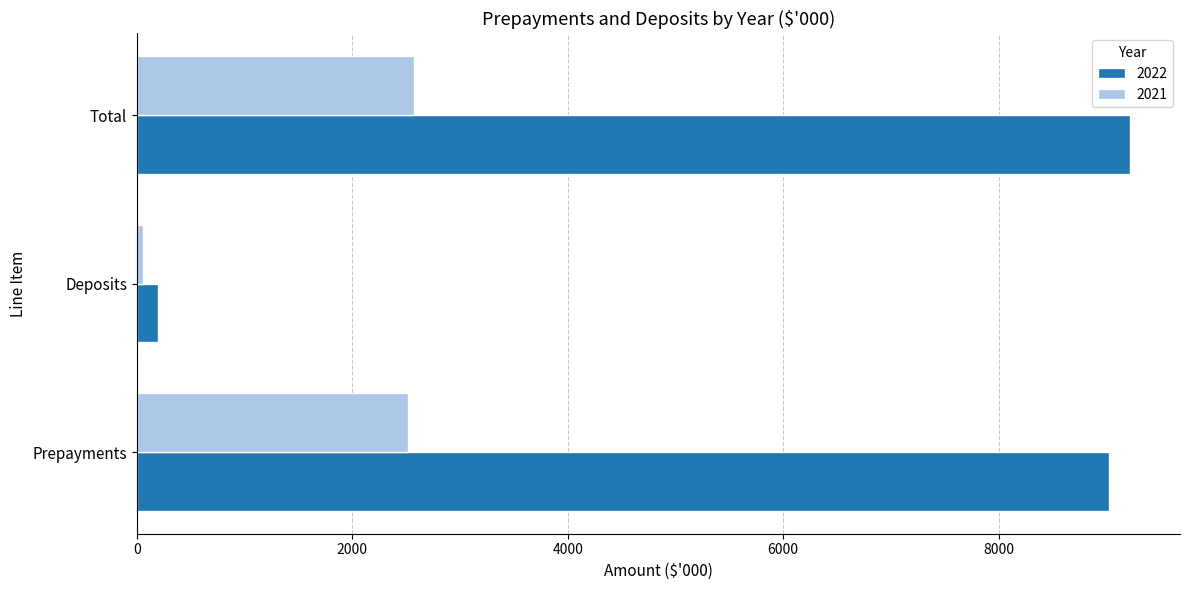

Which series has the largest total across all categories?

2022